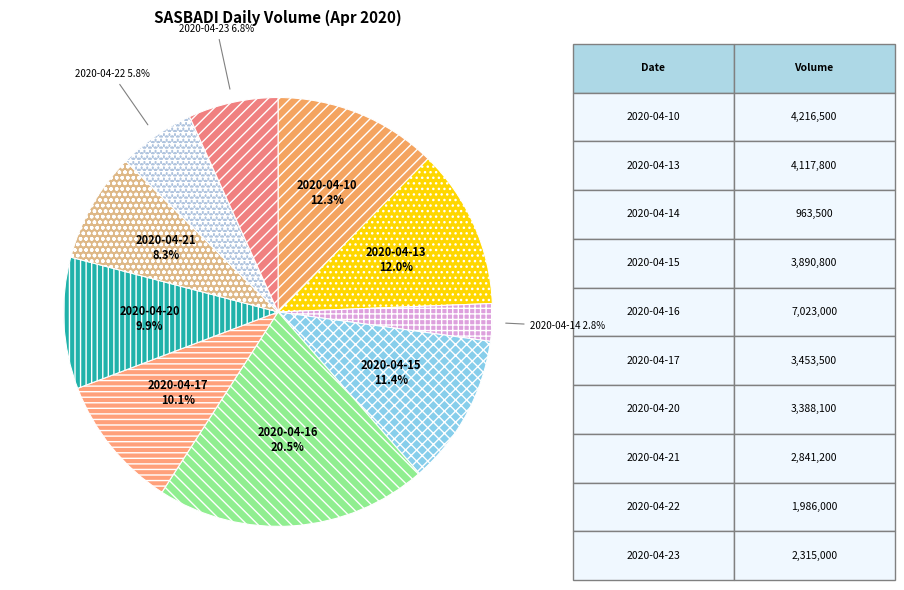

To the nearest percent, what percentage of the pie is 2020-04-20?

10%